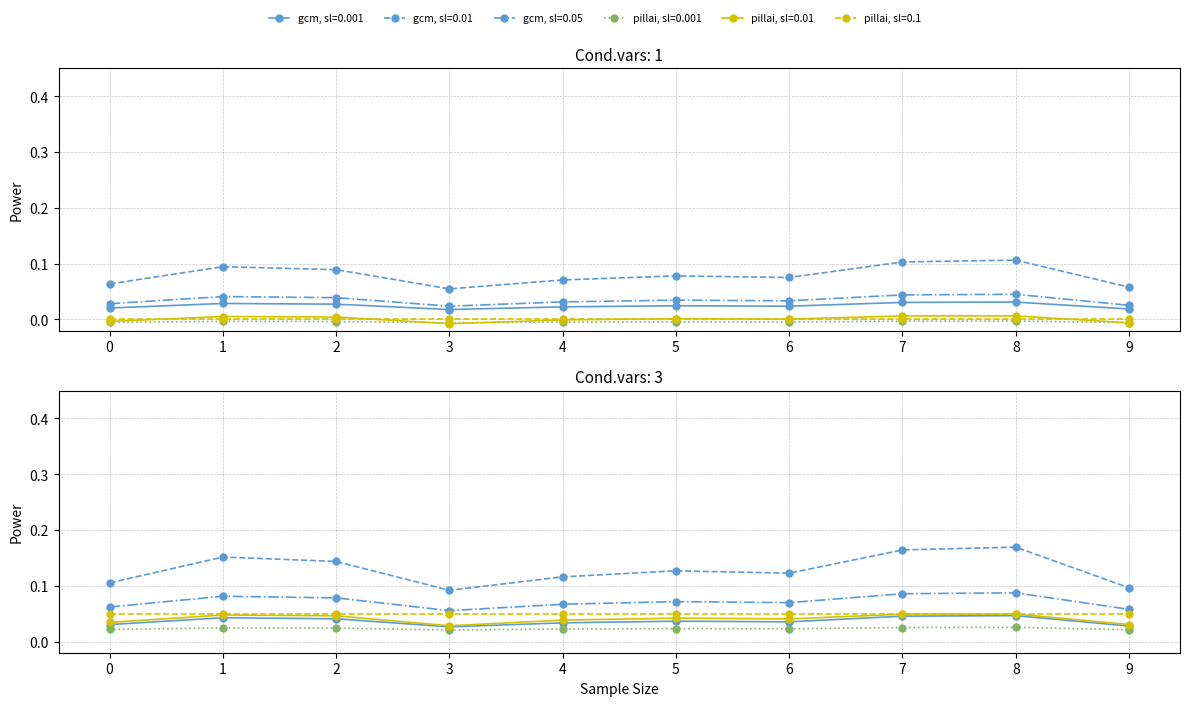

True or false: col_5 and col_1 cross at least once.

False